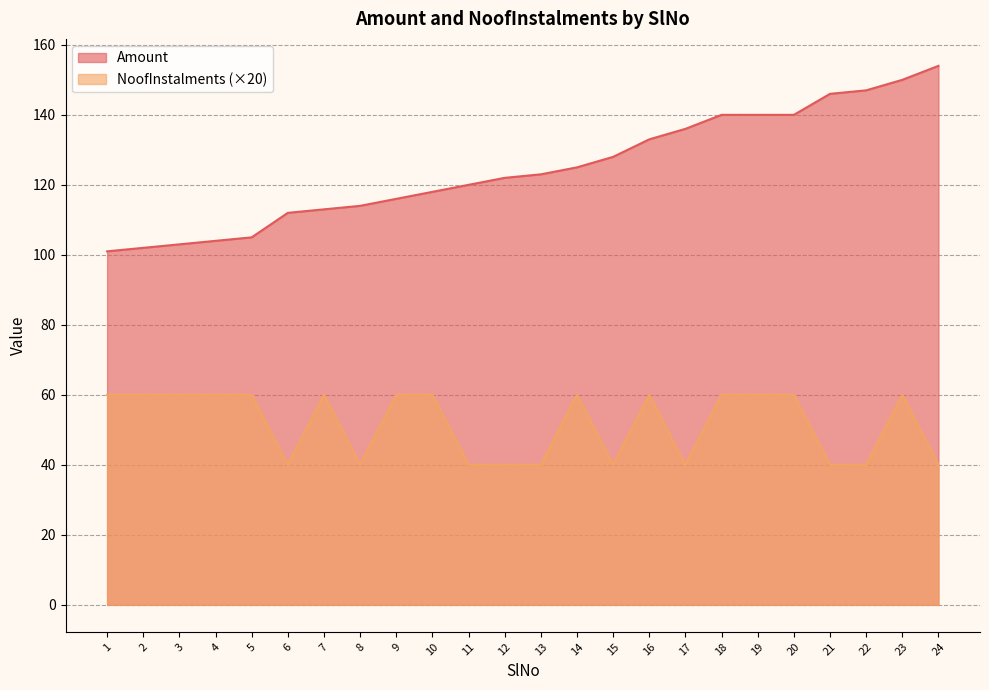

Which category has the lowest value in the NoofInstalments series?

6